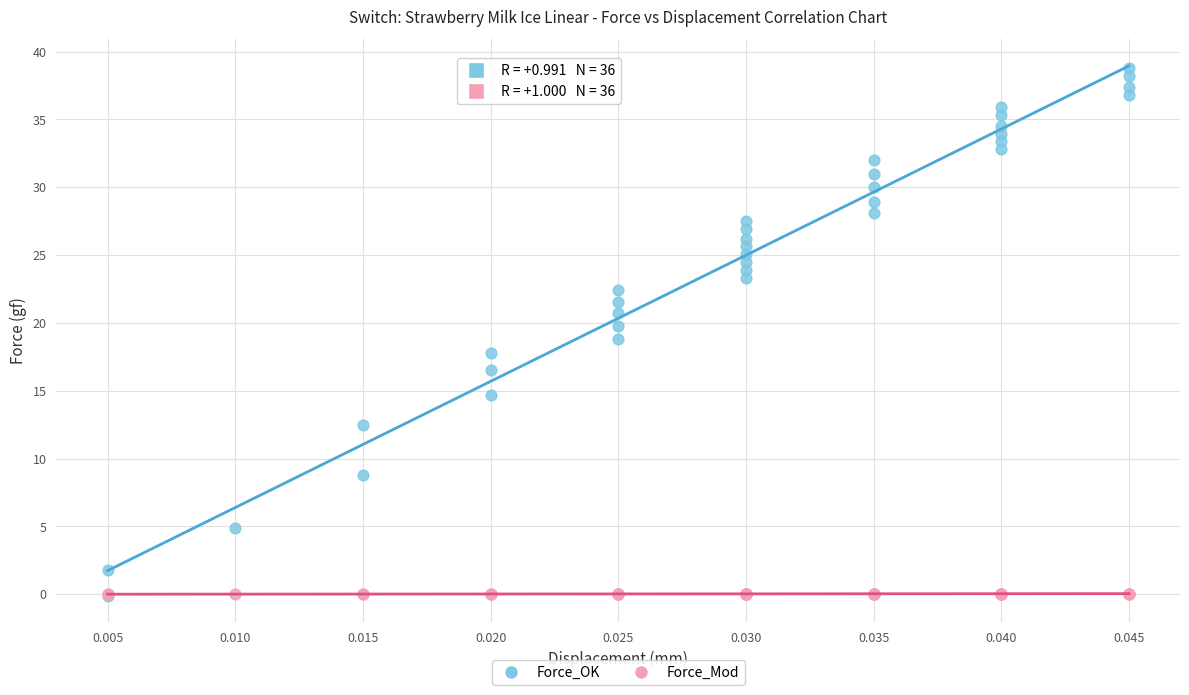

What are all the series names shown in the legend?

Force_OK, Force_Mod